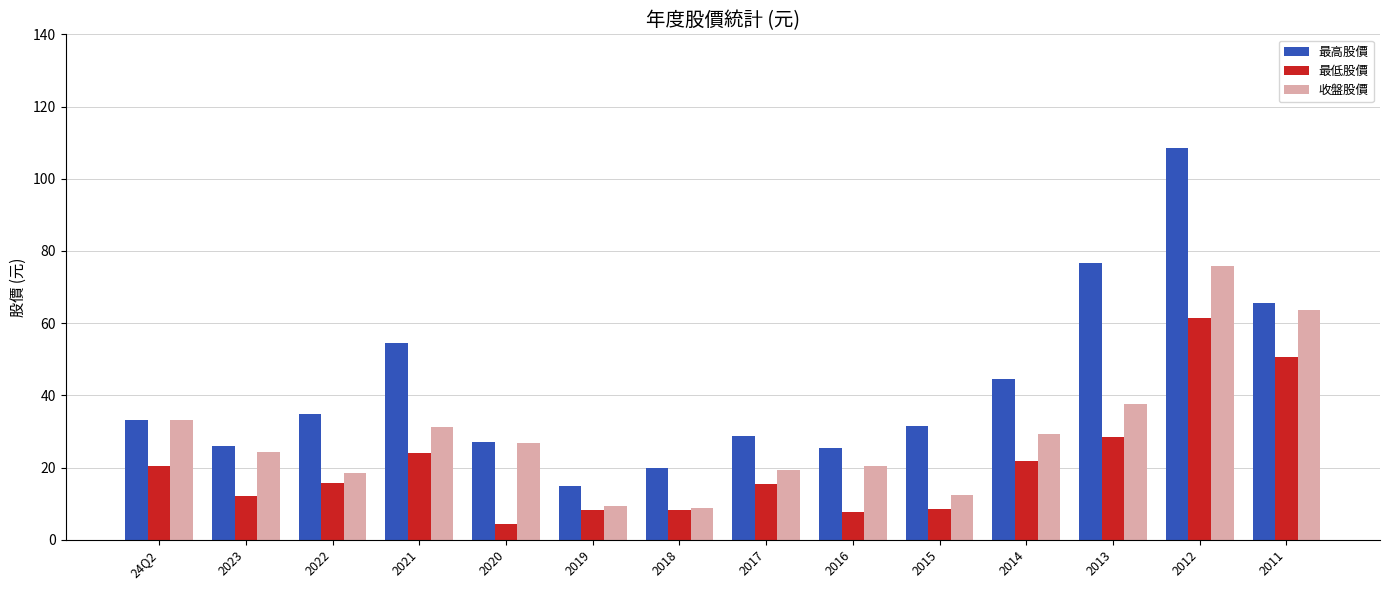

What is the label of the 14th bar from the right?

24Q2